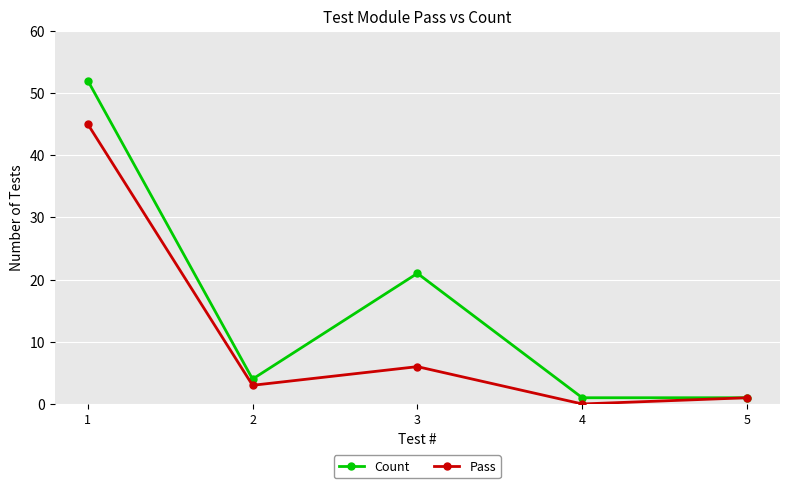

The Count series shows 24 at 1. True or false?

False